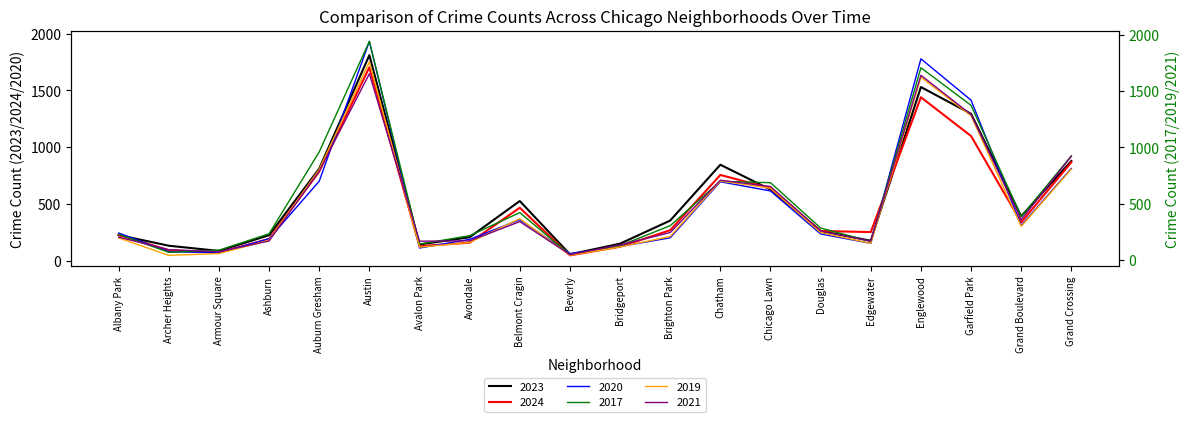

The value of 2019 at Grand Boulevard is 298. True or false?

True